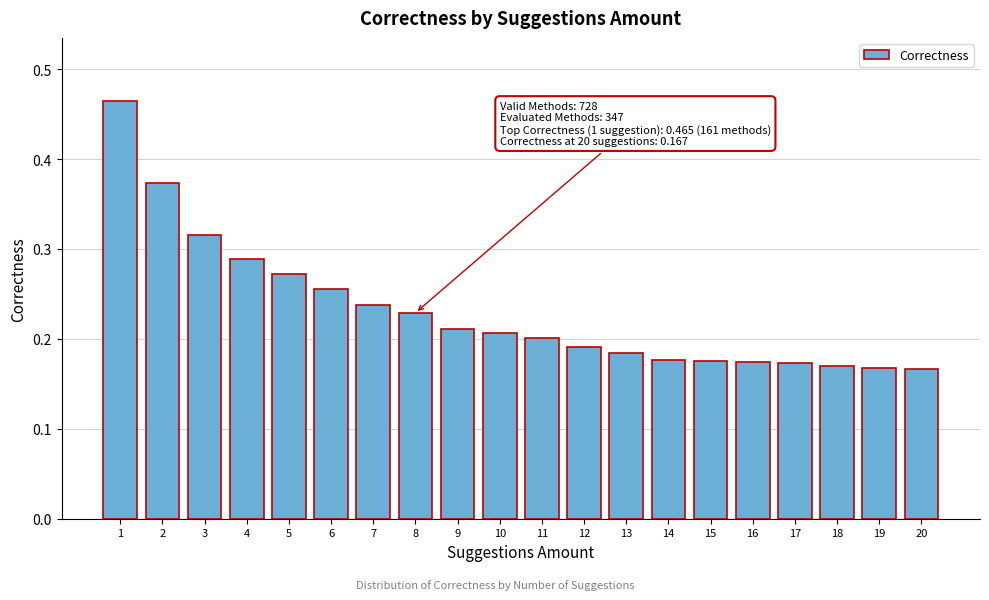

Count the values in the range 0 to 1.

20